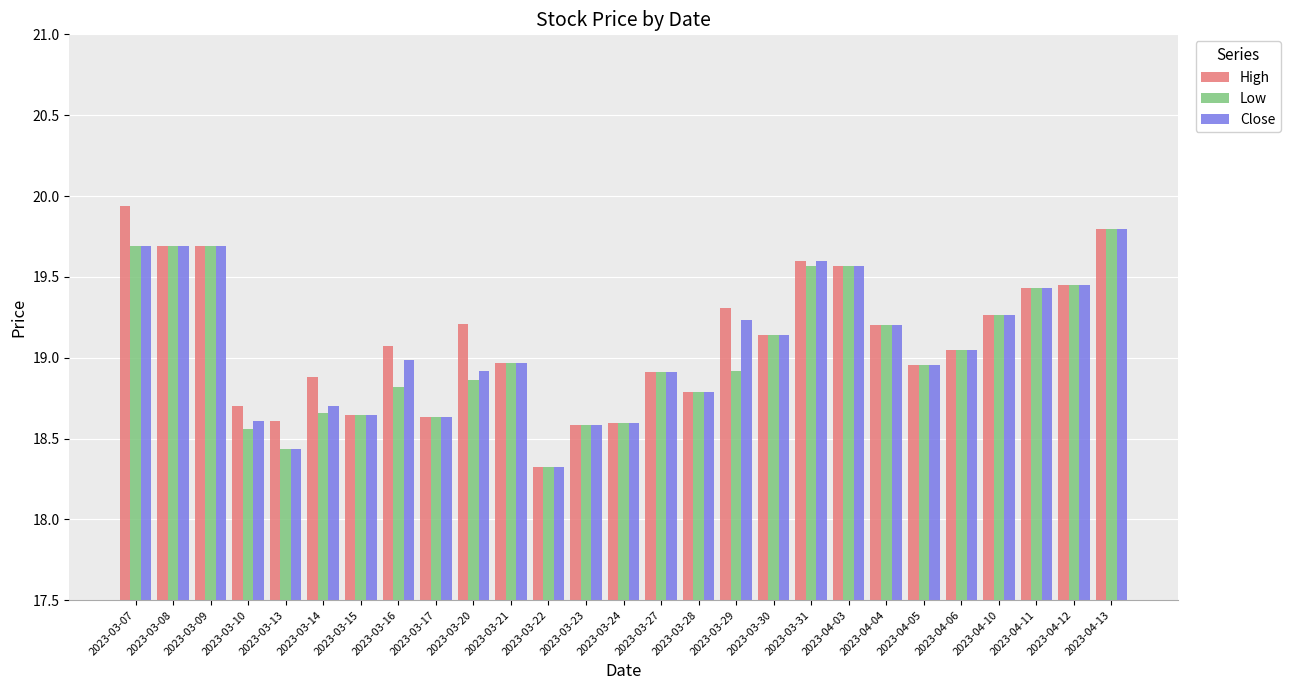

The Close series shows 4.6 at 2023-04-06. True or false?

False